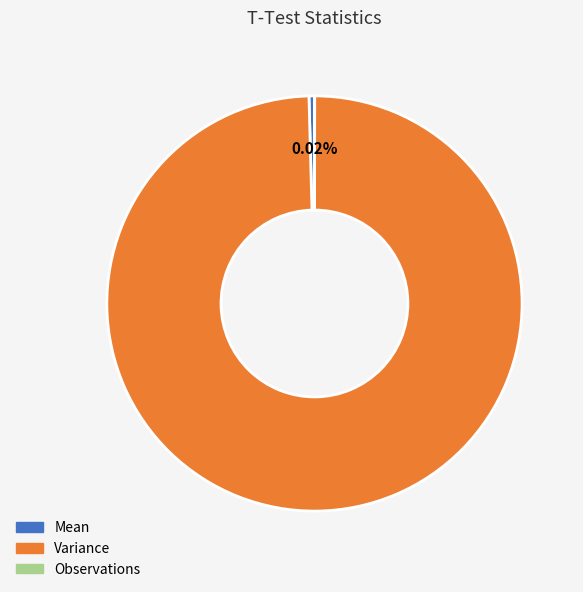

Is there a majority slice in this chart?

Yes